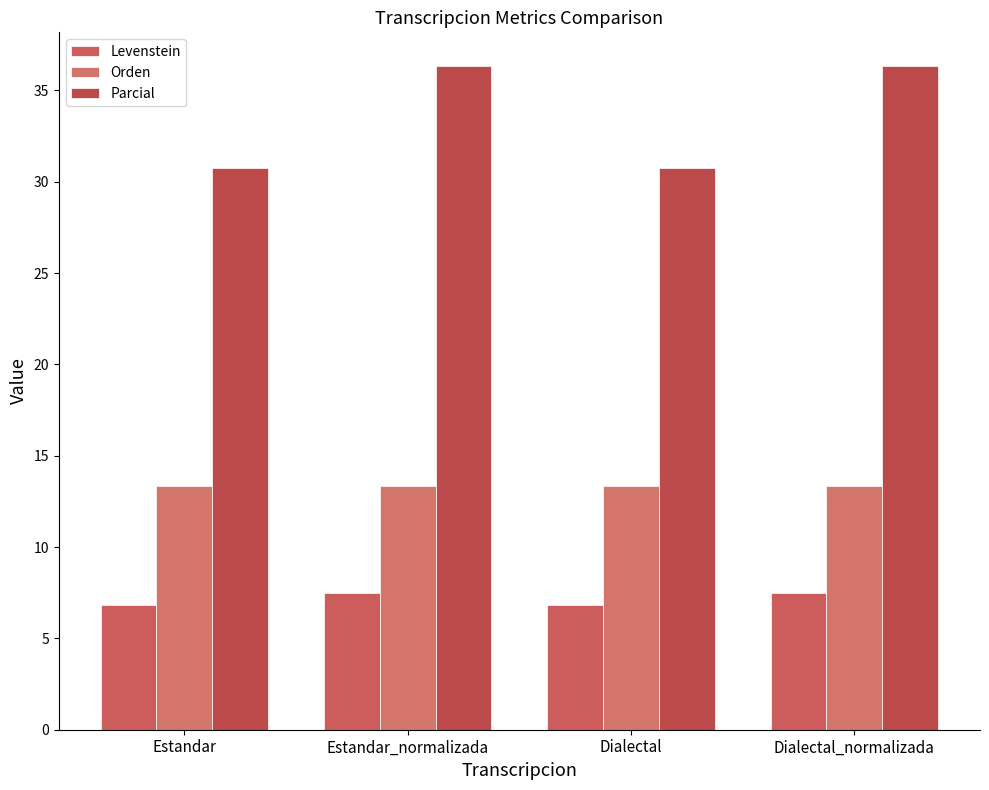

What is the value of the Levenstein bar at the 4th from the left?

7.5